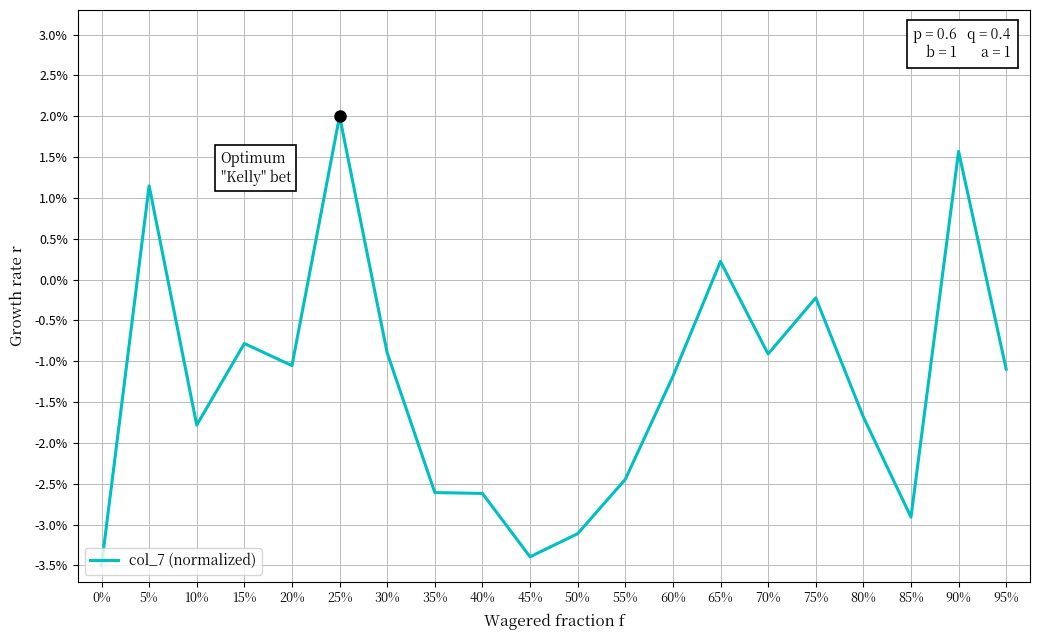

What is the sum of all values?

-0.3